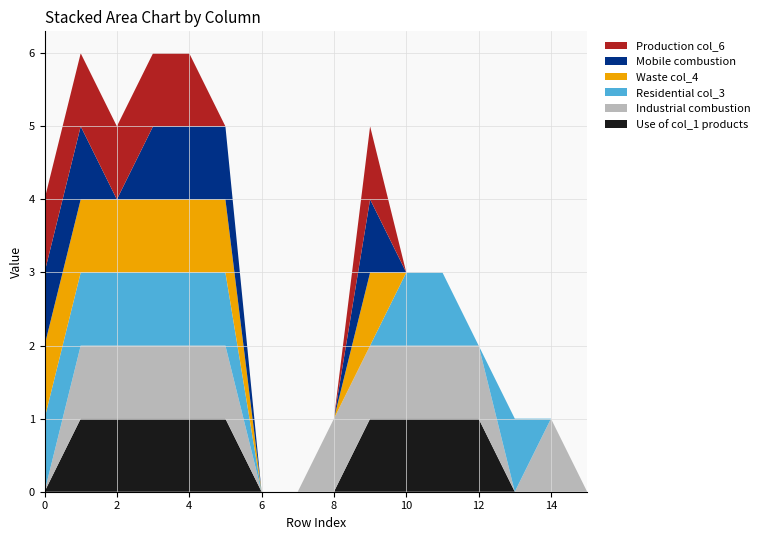

The col_2 series shows 1 at 14. True or false?

True